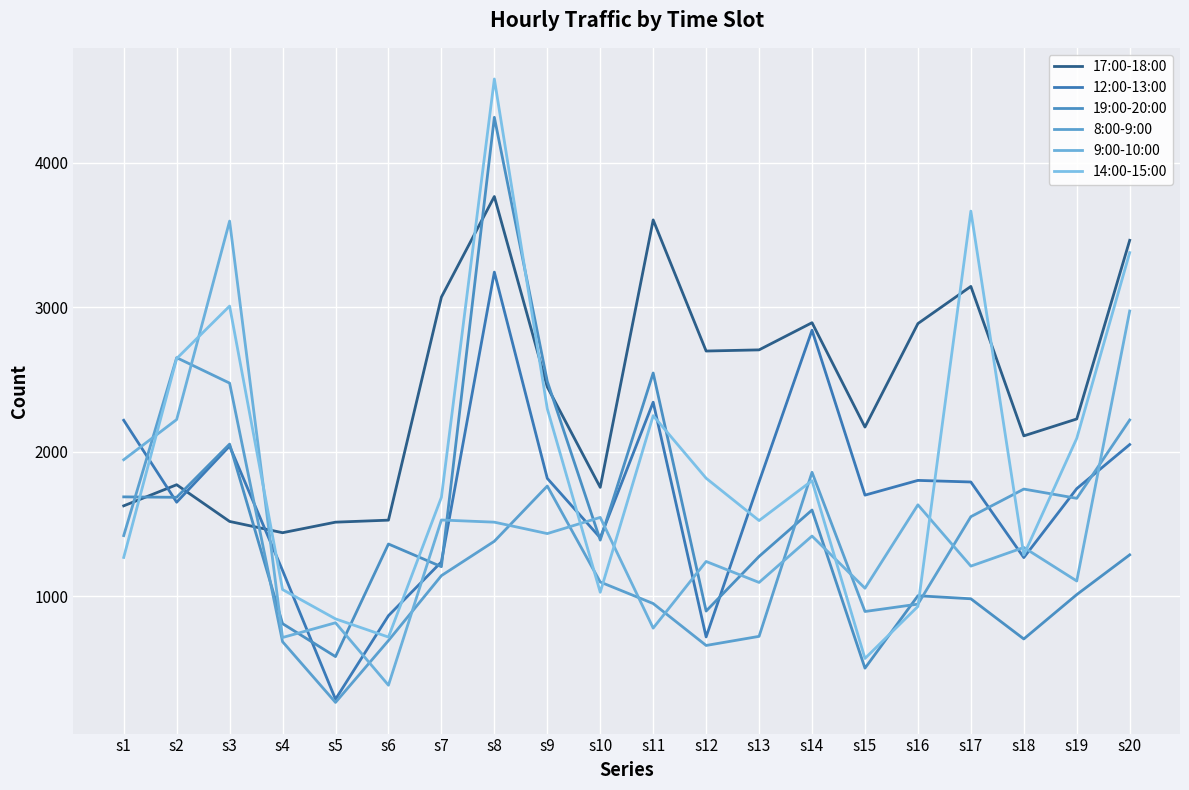

Is this an area chart (filled region under the line)?

No